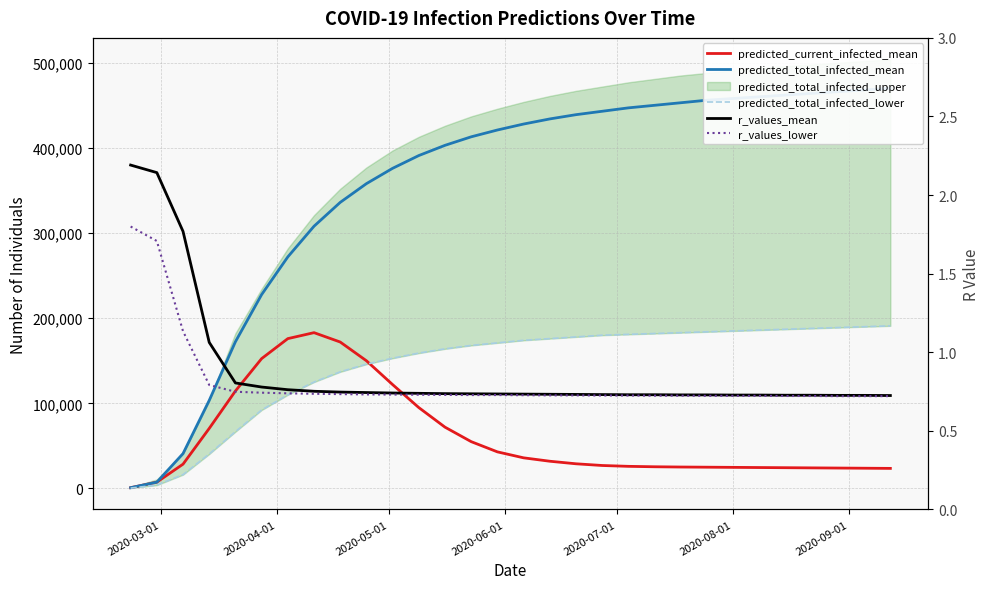

What is the lowest value of the predicted_total_infected_mean series?

925.0